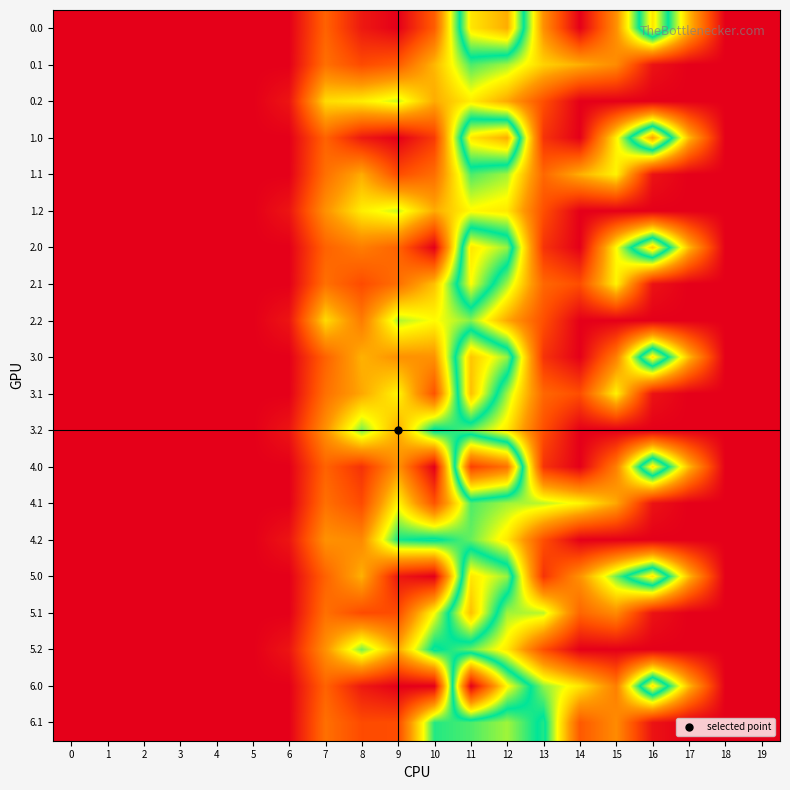

Reading right to left, transcribe all the data shown in this chart.

0.0: 19=0.0	18=0.0	17=243.5	16=545.4	15=194.0	14=0.3	13=196.2	12=603.2	11=544.3	10=126.0	9=0.0	8=35.0	7=134.3	6=0.0	5=0.0	4=0.0	3=0.0	2=0.0	1=0.0	0=0.0
0.1: 19=0.0	18=0.0	17=0.0	16=26.8	15=190.3	14=231.5	13=267.2	12=350.8	11=384.7	10=240.0	9=125.9	8=102.3	7=153.2	6=0.0	5=0.0	4=0.0	3=0.0	2=0.0	1=0.0	0=0.0
0.2: 19=0.0	18=0.0	17=0.0	16=0.0	15=0.0	14=0.0	13=107.8	12=224.3	11=294.5	10=228.0	9=335.6	8=295.5	7=276.9	6=29.3	5=0.0	4=0.0	3=0.0	2=0.0	1=0.0	0=0.0
1.0: 19=0.0	18=0.0	17=243.5	16=613.0	15=298.8	14=0.3	13=70.2	12=603.2	11=544.3	10=79.5	9=0.0	8=35.0	7=134.3	6=0.0	5=0.0	4=0.0	3=0.0	2=0.0	1=0.0	0=0.0
1.1: 19=0.0	18=0.0	17=0.0	16=26.8	15=301.4	14=231.5	13=141.2	12=350.8	11=384.7	10=150.1	9=104.8	8=228.3	7=153.2	6=0.0	5=0.0	4=0.0	3=0.0	2=0.0	1=0.0	0=0.0
1.2: 19=0.0	18=0.0	17=0.0	16=0.0	15=0.0	14=0.0	13=107.8	12=289.5	11=307.2	10=228.0	9=335.6	8=295.5	7=199.0	6=29.3	5=0.0	4=0.0	3=0.0	2=0.0	1=0.0	0=0.0
2.0: 19=0.0	18=0.0	17=243.5	16=568.3	15=308.8	14=0.3	13=70.2	12=477.2	11=544.3	10=0.0	9=136.0	8=171.0	7=134.3	6=0.0	5=0.0	4=0.0	3=0.0	2=0.0	1=0.0	0=0.0
2.1: 19=0.0	18=0.0	17=0.0	16=26.8	15=301.4	14=105.5	13=141.2	12=350.8	11=520.7	10=250.0	9=152.6	8=102.3	7=153.2	6=0.0	5=0.0	4=0.0	3=0.0	2=0.0	1=0.0	0=0.0
2.2: 19=0.0	18=0.0	17=0.0	16=0.0	15=0.0	14=0.0	13=107.8	12=224.3	11=361.2	10=308.9	9=345.6	8=169.5	7=276.9	6=29.3	5=0.0	4=0.0	3=0.0	2=0.0	1=0.0	0=0.0
3.0: 19=0.0	18=0.0	17=243.5	16=545.4	15=172.8	14=0.3	13=70.2	12=477.2	11=577.7	10=199.0	9=199.0	8=234.0	7=134.3	6=0.0	5=0.0	4=0.0	3=0.0	2=0.0	1=0.0	0=0.0
3.1: 19=0.0	18=0.0	17=0.0	16=26.8	15=301.4	14=105.5	13=141.2	12=350.8	11=583.7	10=114.0	9=303.8	8=223.6	7=153.2	6=0.0	5=0.0	4=0.0	3=0.0	2=0.0	1=0.0	0=0.0
3.2: 19=0.0	18=0.0	17=0.0	16=0.0	15=0.0	14=0.0	13=107.8	12=289.5	11=374.4	10=427.0	9=227.6	8=368.5	7=199.0	6=29.3	5=0.0	4=0.0	3=0.0	2=0.0	1=0.0	0=0.0
4.0: 19=0.0	18=0.0	17=243.5	16=545.4	15=172.8	14=0.3	13=70.2	12=676.2	11=743.3	10=0.0	9=199.0	8=68.5	7=134.3	6=0.0	5=0.0	4=0.0	3=0.0	2=0.0	1=0.0	0=0.0
4.1: 19=0.0	18=0.0	17=0.0	16=26.8	15=223.8	14=304.5	13=340.2	12=350.8	11=384.7	10=114.0	9=303.8	8=102.3	7=153.2	6=0.0	5=0.0	4=0.0	3=0.0	2=0.0	1=0.0	0=0.0
4.2: 19=0.0	18=0.0	17=0.0	16=0.0	15=0.0	14=0.0	13=107.8	12=289.5	11=374.4	10=427.0	9=408.6	8=187.6	7=199.0	6=29.3	5=0.0	4=0.0	3=0.0	2=0.0	1=0.0	0=0.0
5.0: 19=0.0	18=0.0	17=243.5	16=545.4	15=371.8	14=199.3	13=70.2	12=477.2	11=544.3	10=0.0	9=33.4	8=234.0	7=134.3	6=0.0	5=0.0	4=0.0	3=0.0	2=0.0	1=0.0	0=0.0
5.1: 19=0.0	18=0.0	17=0.0	16=26.8	15=190.3	14=138.9	13=340.2	12=350.8	11=583.7	10=313.0	9=104.8	8=102.3	7=153.2	6=0.0	5=0.0	4=0.0	3=0.0	2=0.0	1=0.0	0=0.0
5.2: 19=0.0	18=0.0	17=0.0	16=0.0	15=0.0	14=0.0	13=107.8	12=289.5	11=374.4	10=427.0	9=227.6	8=368.5	7=199.0	6=29.3	5=0.0	4=0.0	3=0.0	2=0.0	1=0.0	0=0.0
6.0: 19=0.0	18=0.0	17=243.5	16=545.4	15=172.8	14=288.3	13=358.2	12=525.6	11=832.3	10=0.0	9=0.0	8=35.0	7=134.3	6=0.0	5=0.0	4=0.0	3=0.0	2=0.0	1=0.0	0=0.0
6.1: 19=0.0	18=0.0	17=0.0	16=26.8	15=190.3	14=121.2	13=429.2	12=350.8	11=384.7	10=402.0	9=104.8	8=102.3	7=153.2	6=0.0	5=0.0	4=0.0	3=0.0	2=0.0	1=0.0	0=0.0